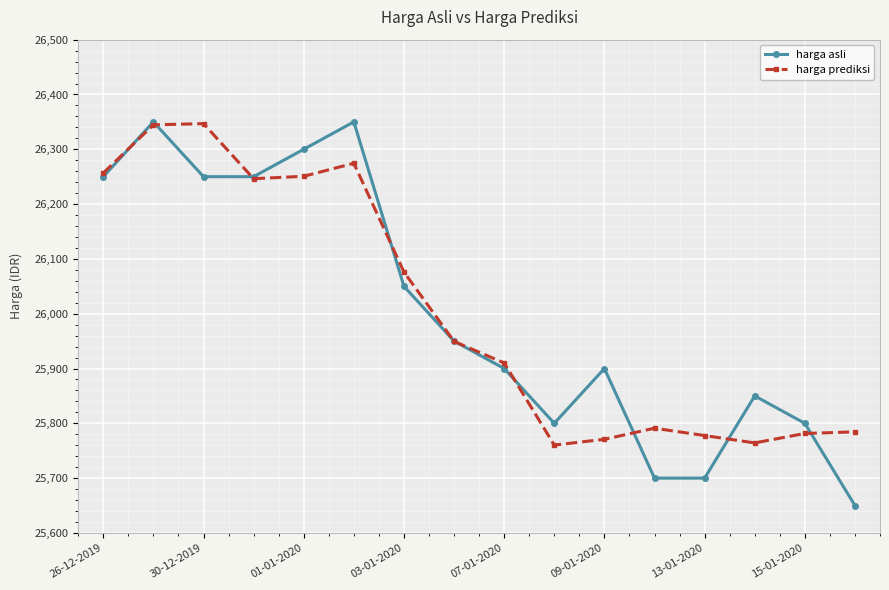

Which series has the widest spread of values?

harga asli